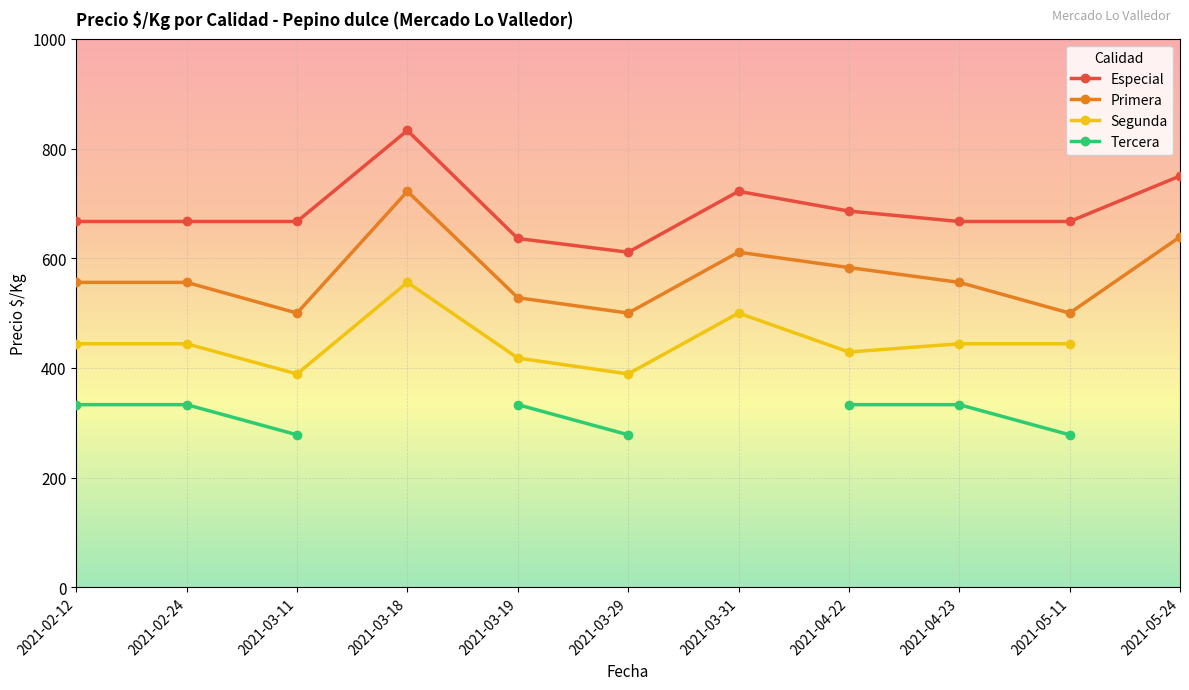

True or false: Tercera and Segunda cross at least once.

False